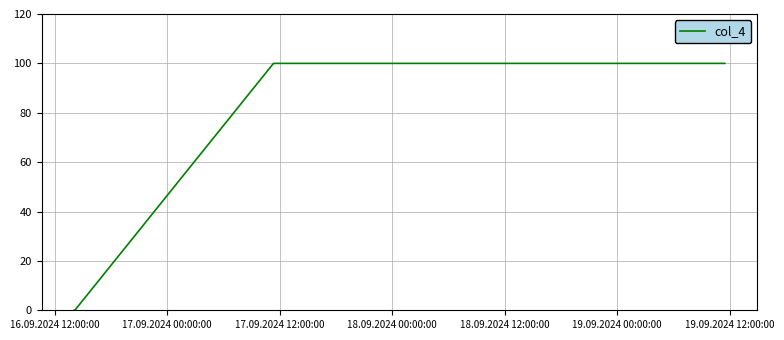

What is the difference between the maximum and minimum values?

100